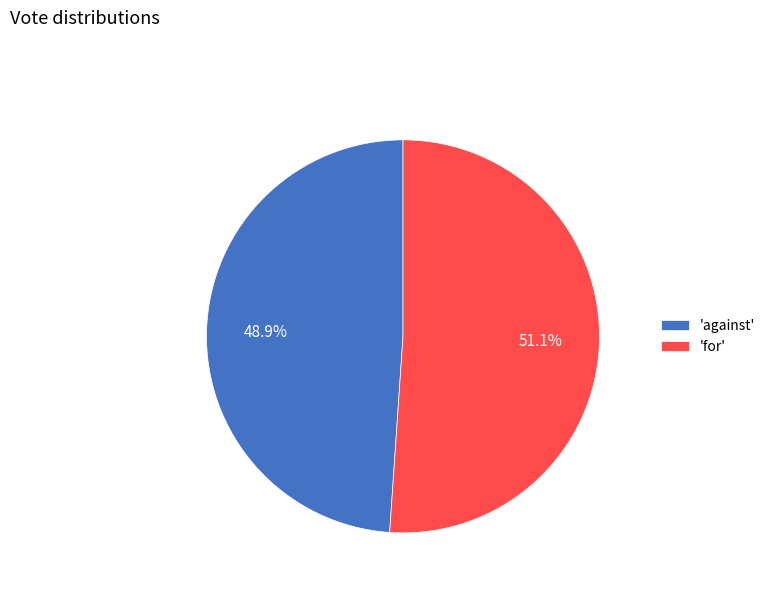

Rank the categories by value from highest to lowest.

'for', 'against'